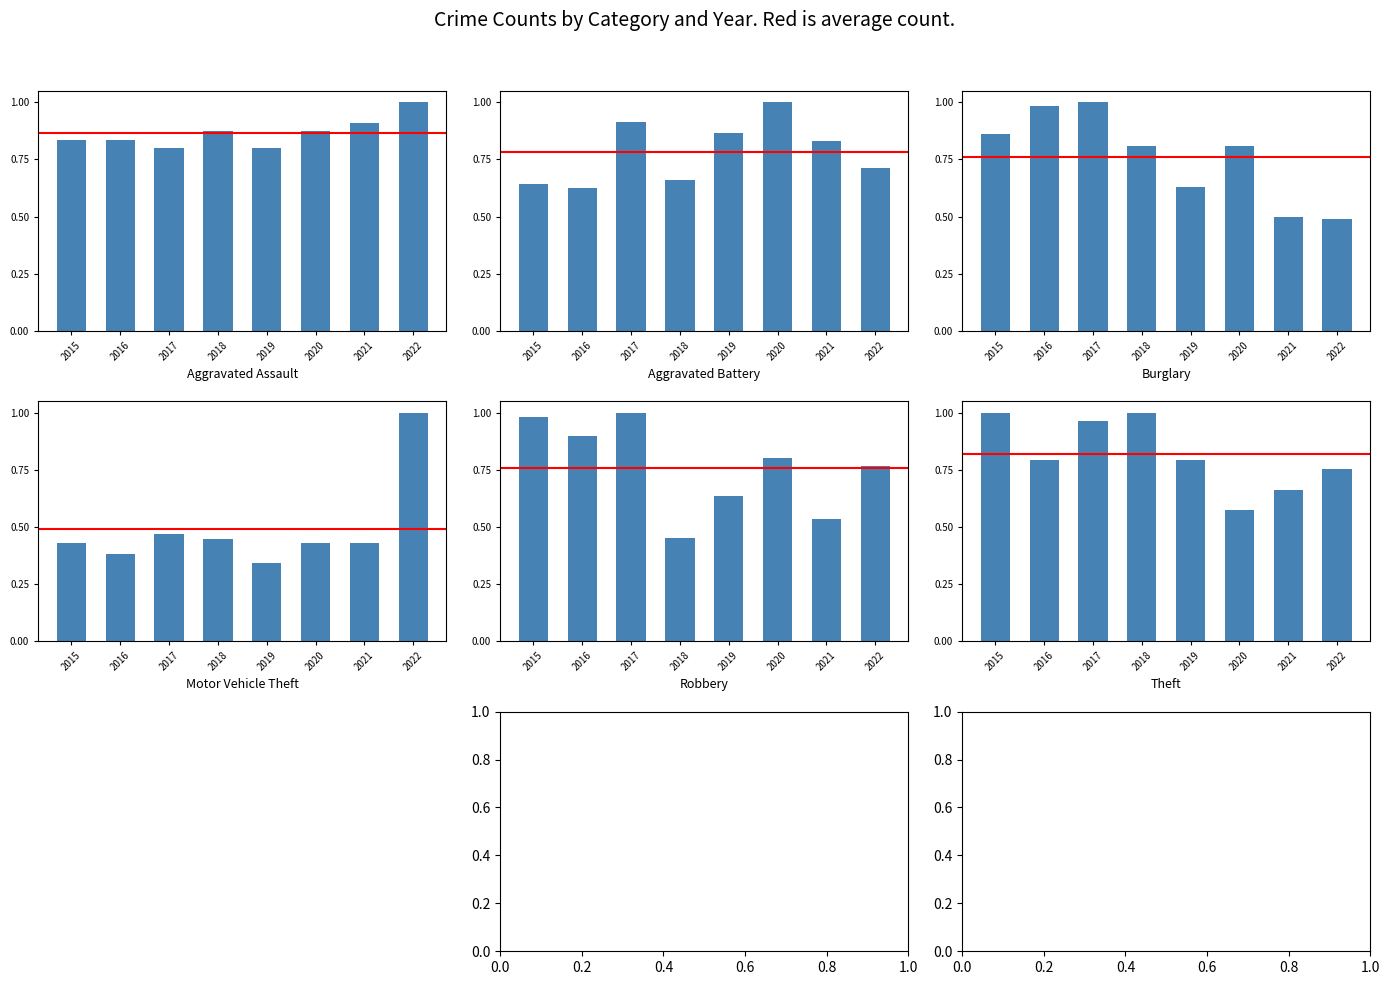

Is the value of Aggravated Battery at 2022 greater than the value of Robbery at 2021?

Yes